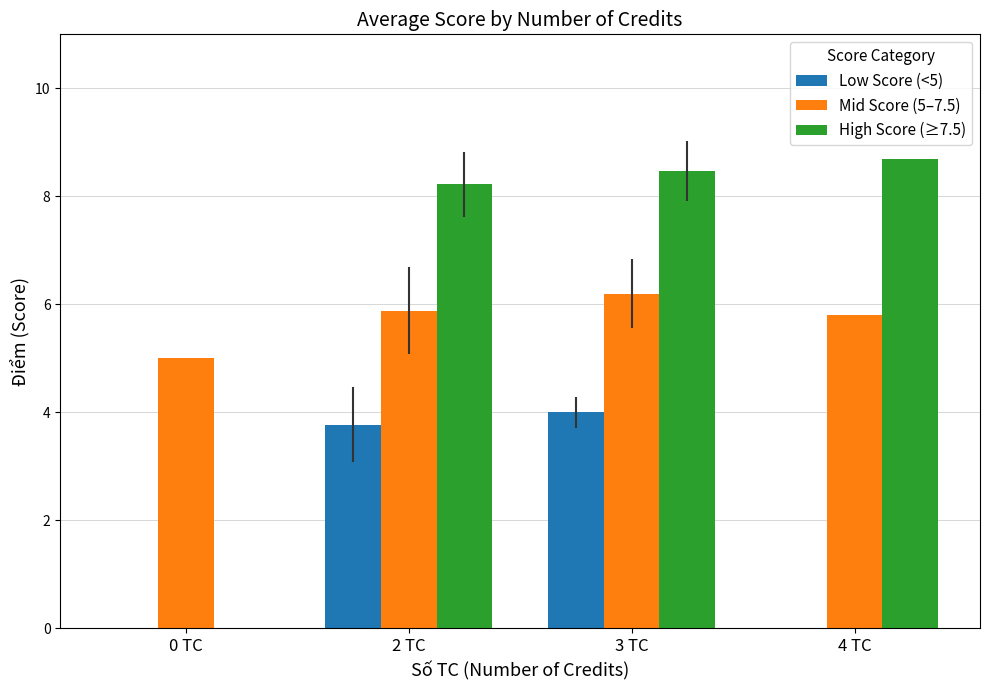

Where does the High Score (≥7.5) series first go above 8?

2 TC